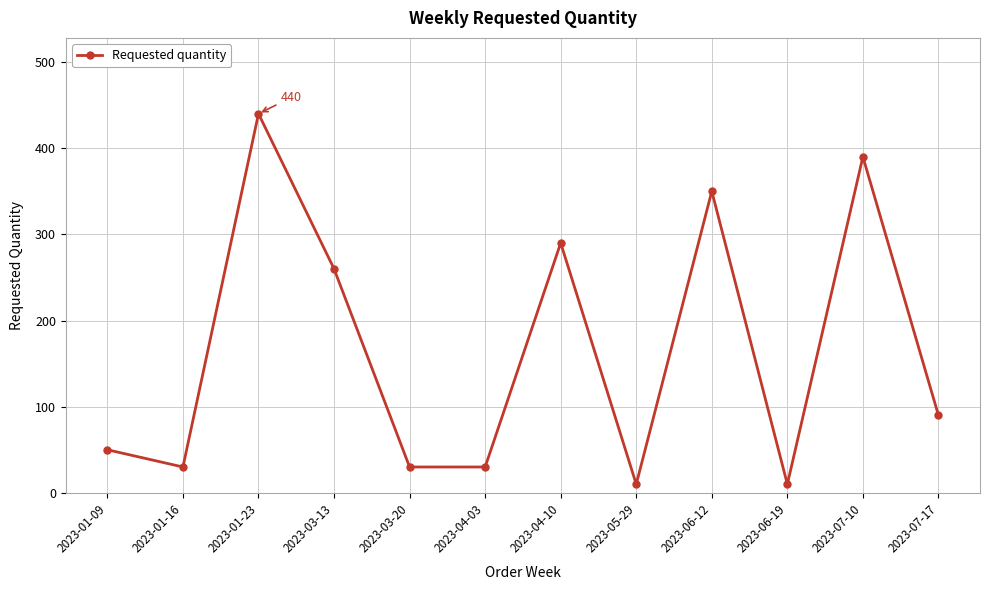

How many interior local peaks (higher than both neighbors) does the data have?

4